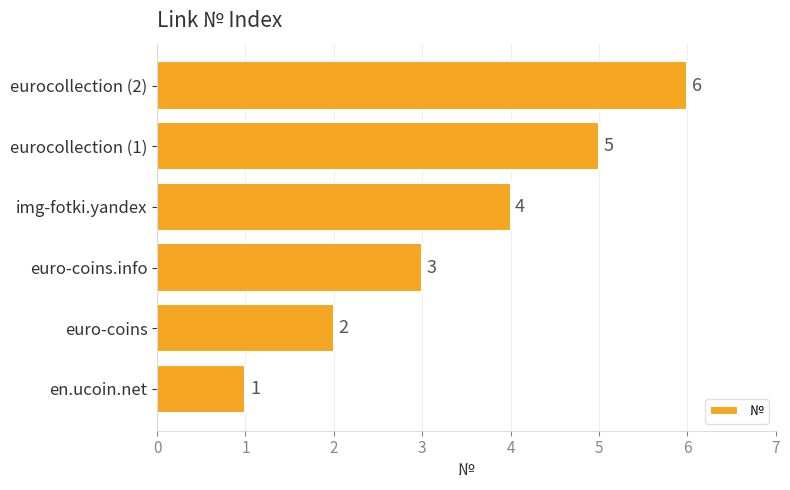

What is the change in value from euro-coins.info to eurocollection (1)?

+2